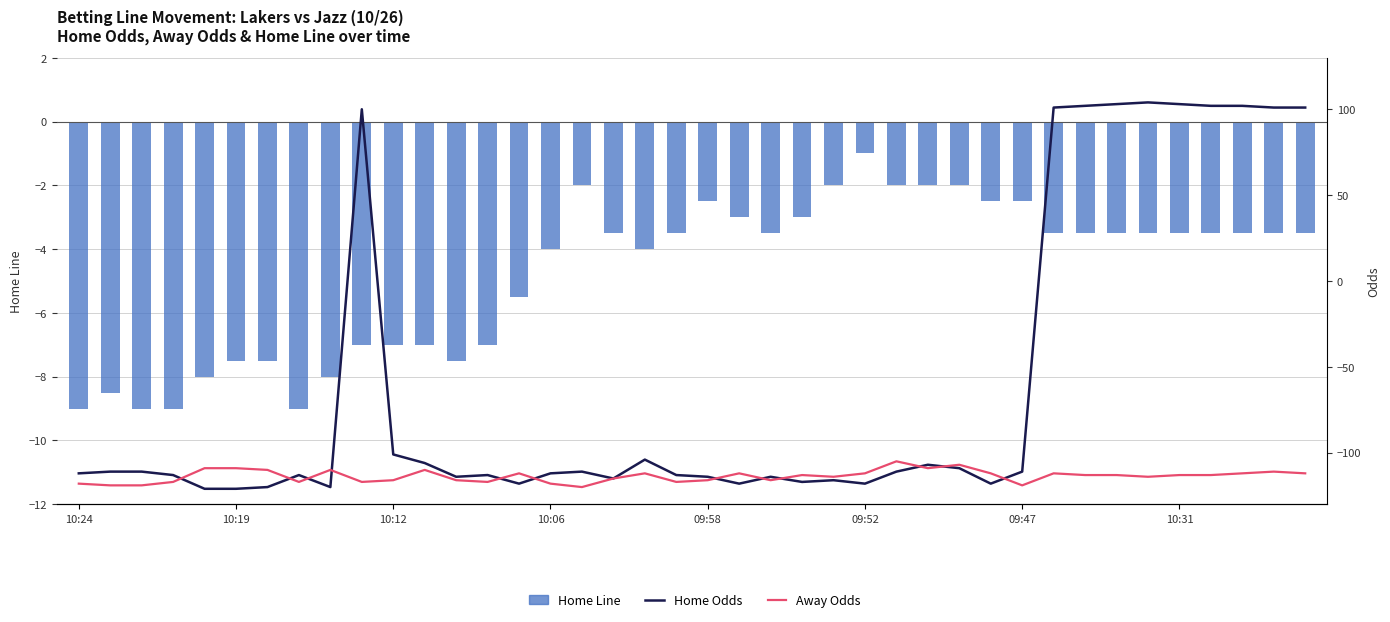

Where does the Home Odds series first go above -111?

9